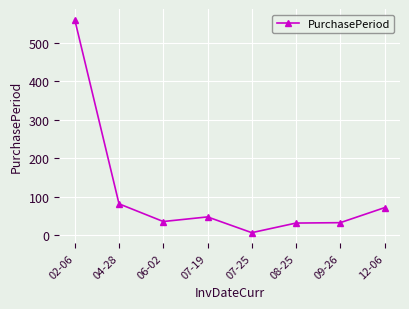

How many categories are shown in the chart?

8